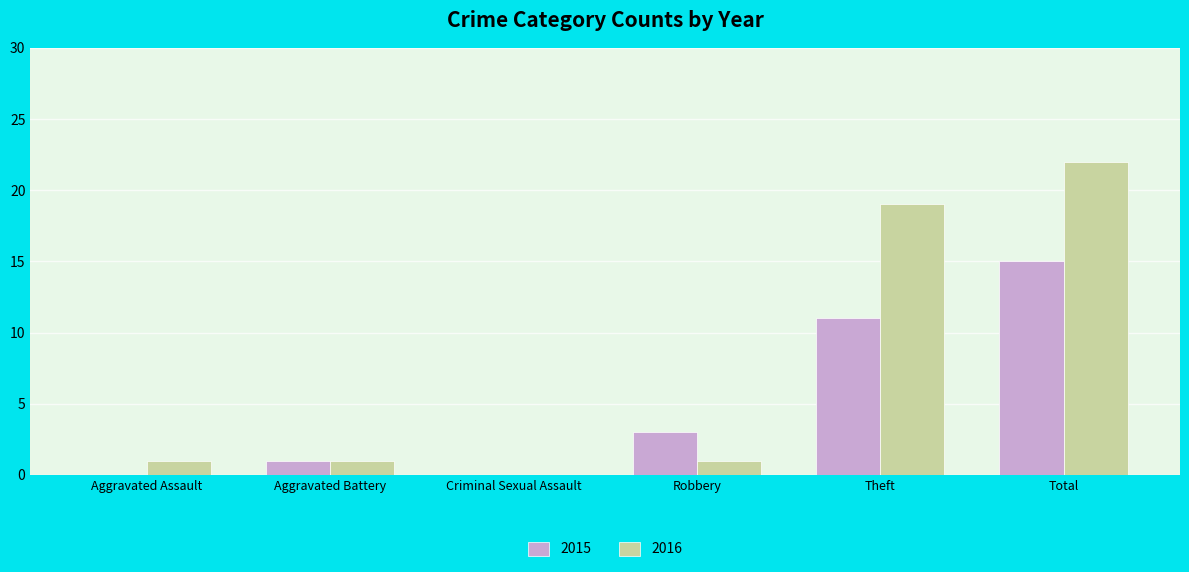

At which label does 2015 reach its peak?

Total